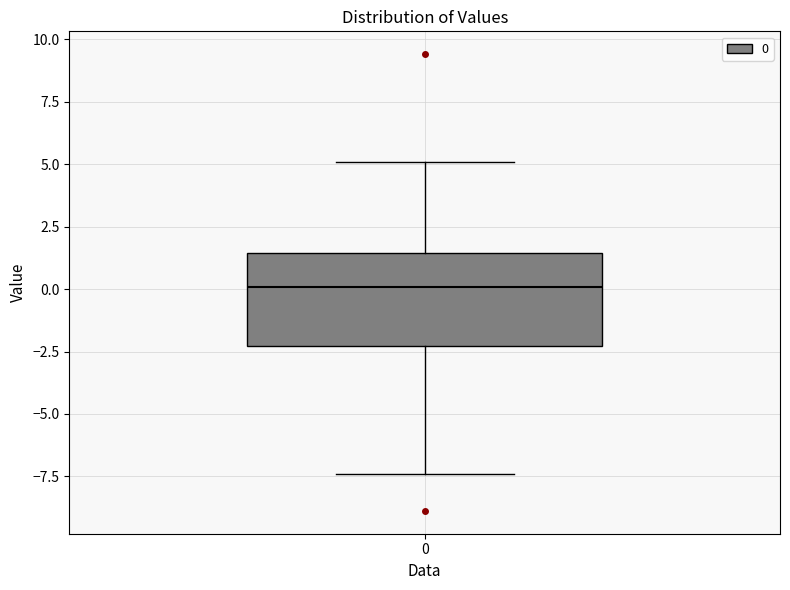

Transcribe this box plot: give where the median line is, the range the box spans, and where the two whiskers end, as read against the y-axis. The values are not printed on the chart, so give them approximately, as read against the axis.

median 0.0, box -2.5 to 1.5, whiskers -7.5 to 5.0